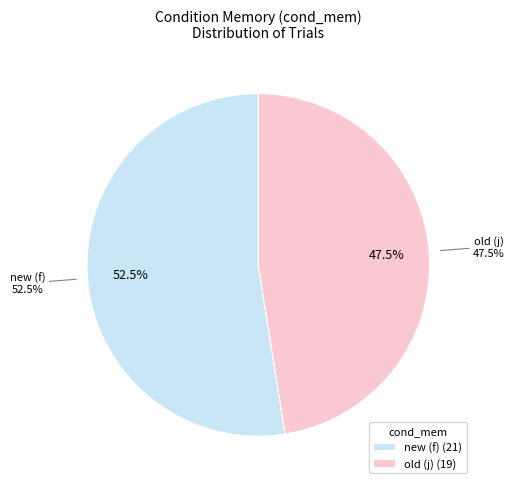

To the nearest percent, what is the combined percentage of new and old?

100%